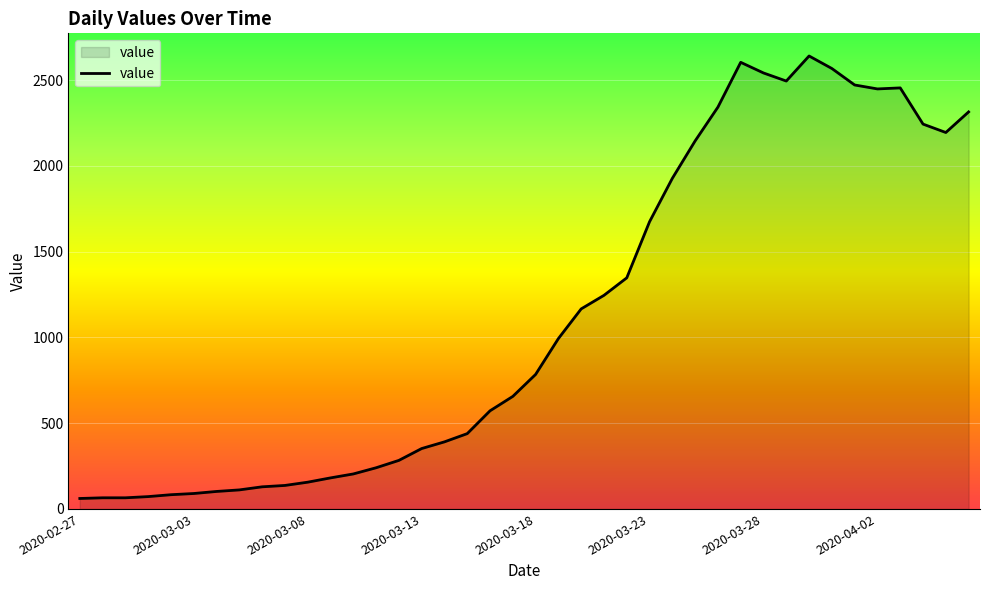

How many values are below 784?

20